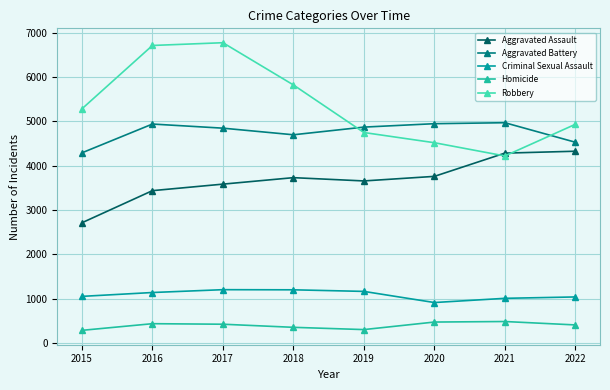

True or false: Criminal Sexual Assault and Aggravated Assault intersect in this chart.

False